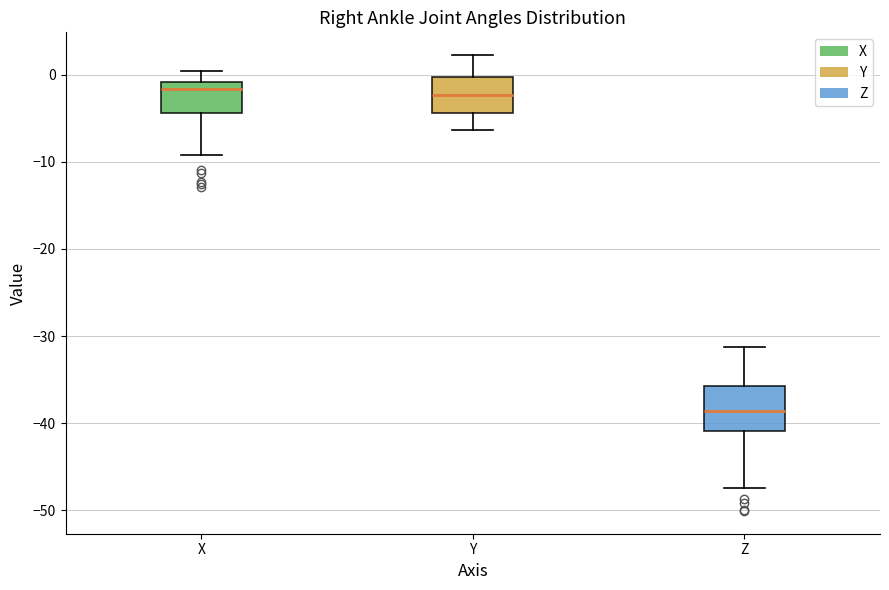

Which box is the tallest, from its lower edge to its upper edge?

Z